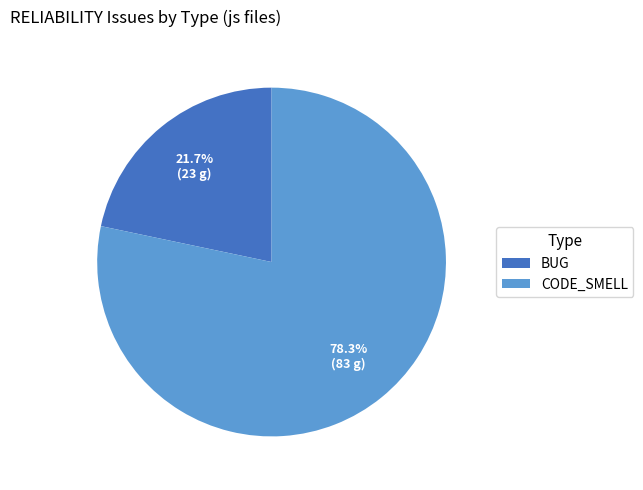

What is the smallest slice in the pie chart?

BUG